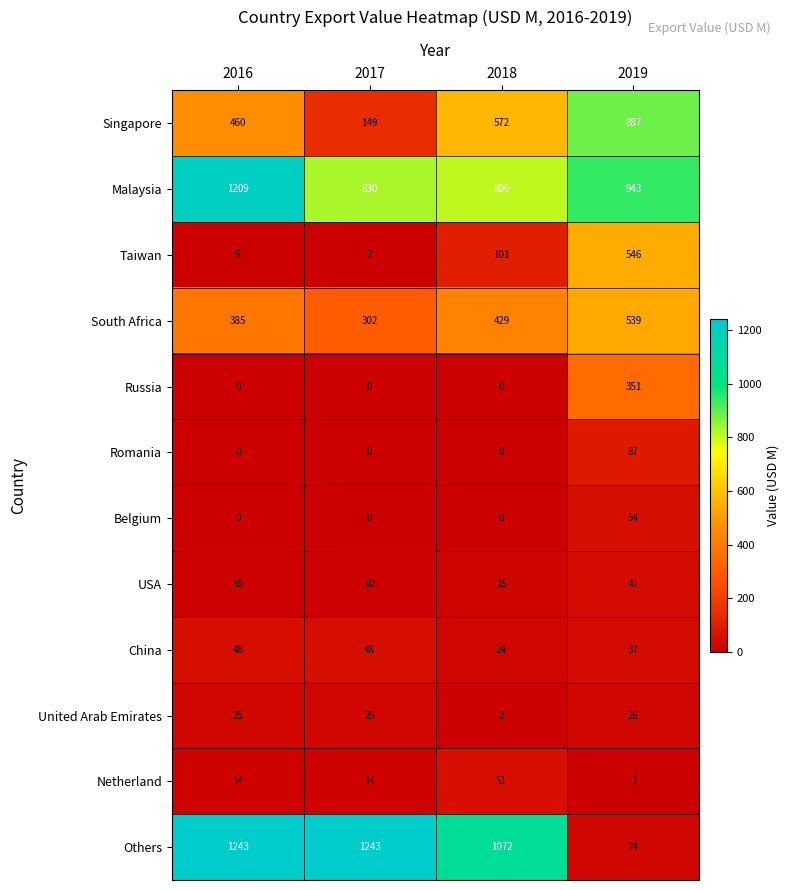

Count the Others values in the range 1072 to 1243.

3